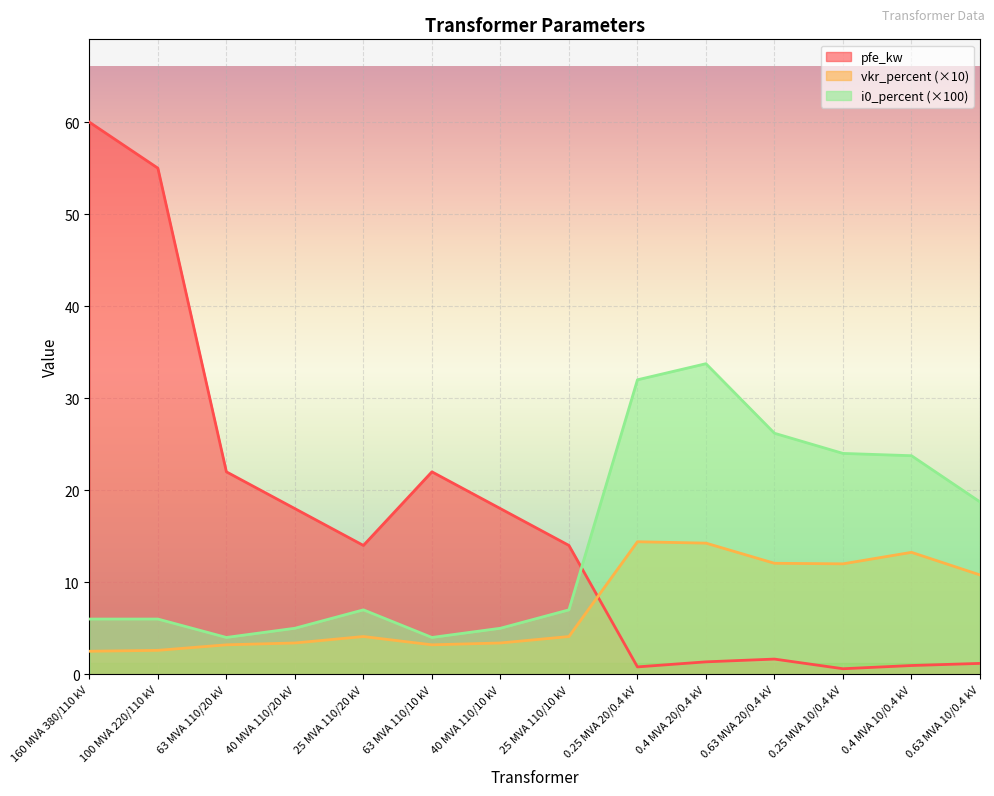

Which has a higher value, 63 MVA 110/20 kV or 0.4 MVA 20/0.4 kV?

63 MVA 110/20 kV